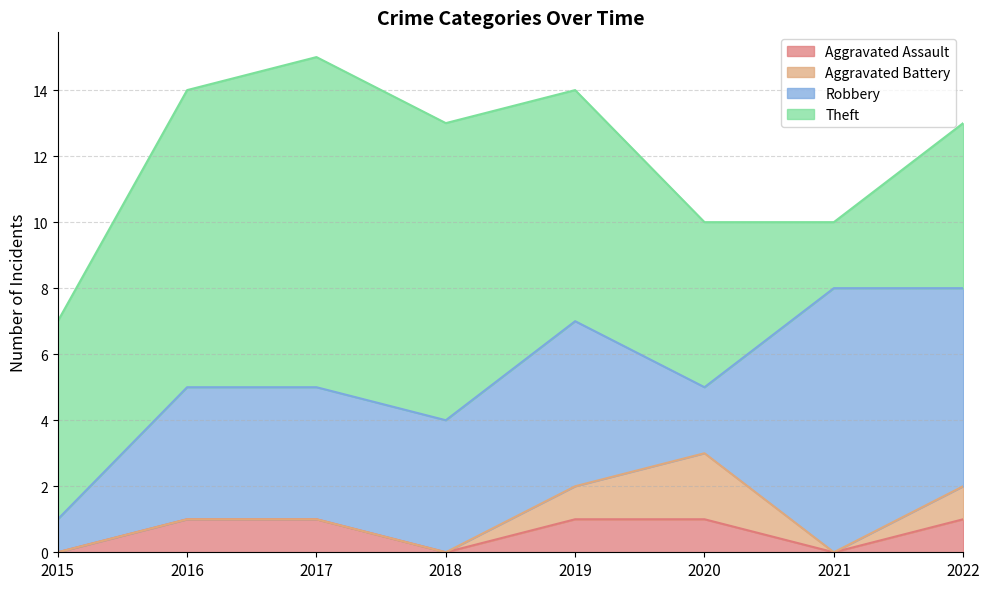

Which category has the highest value in the Robbery series?

2021